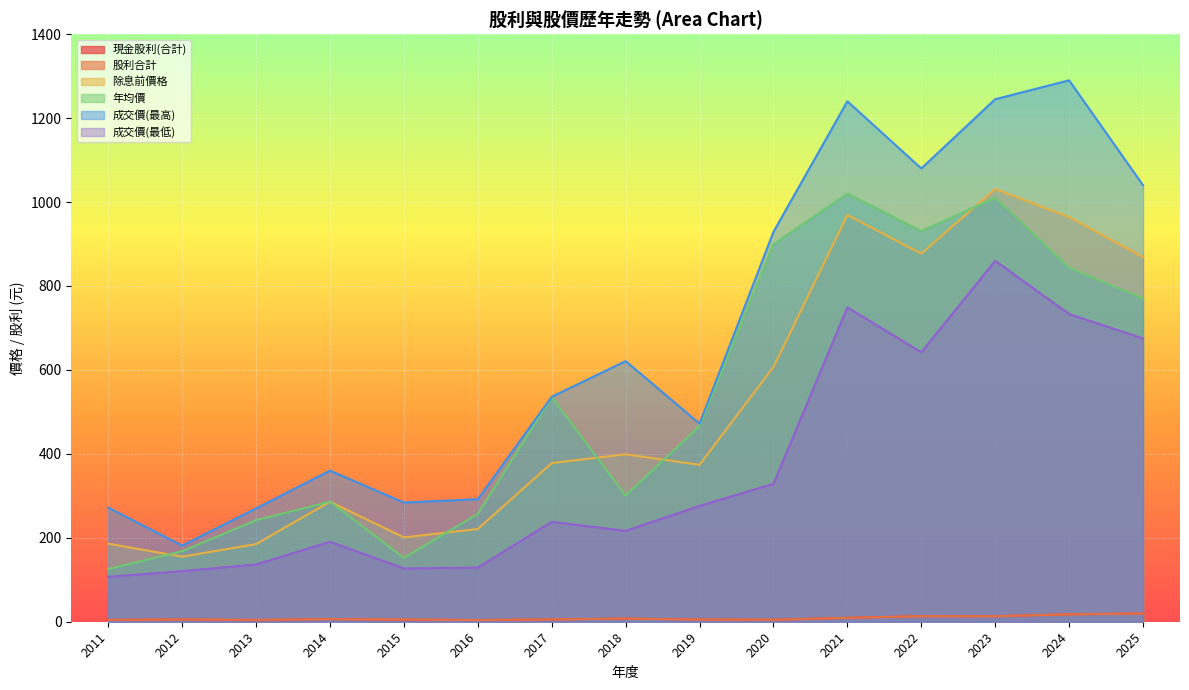

Where is the first local minimum for 現金股利(合計)?

2013